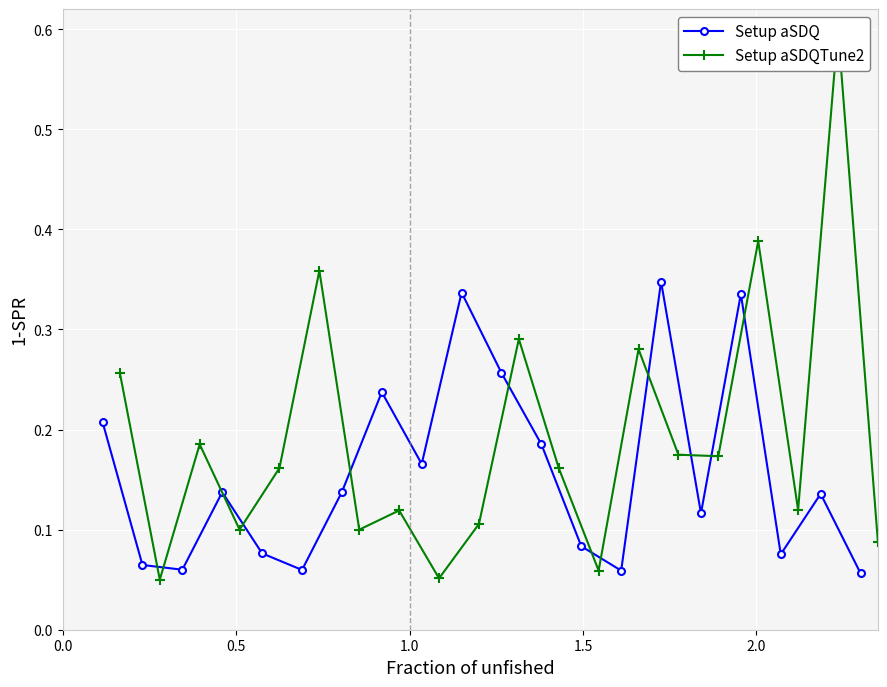

How many interior local valleys does the Setup aSDQ series have?

6